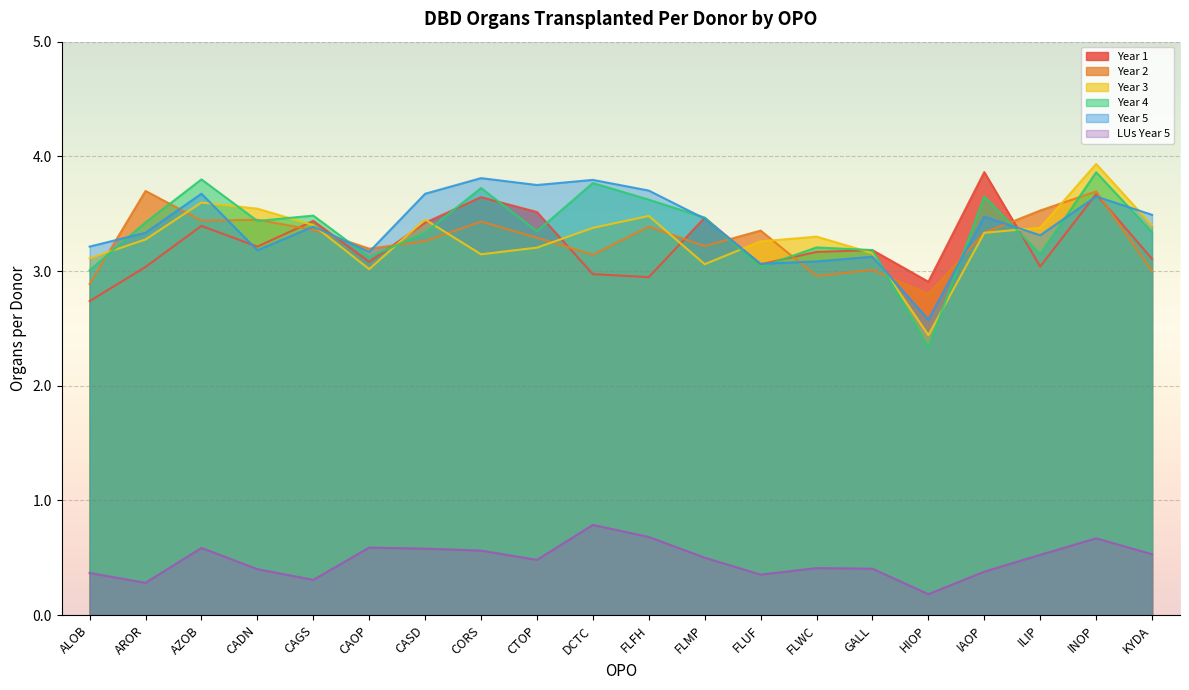

True or false: DBD LUs transplanted per donor - Year 5 has a value of 0.2 at FLUF.

False